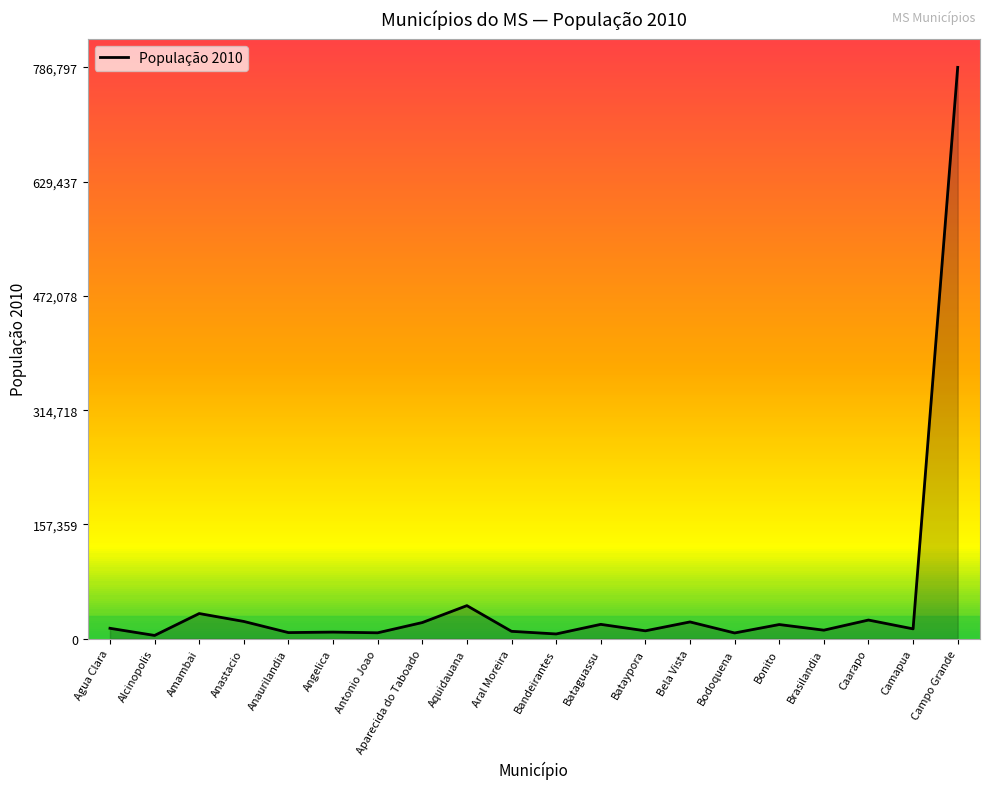

Between Aparecida do Taboado and Alcinopolis, which is larger?

Aparecida do Taboado